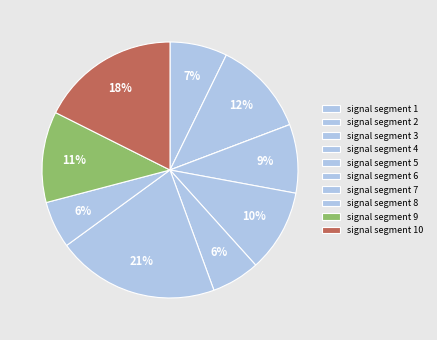

Which category has the smallest portion of the pie?

signal segment 3